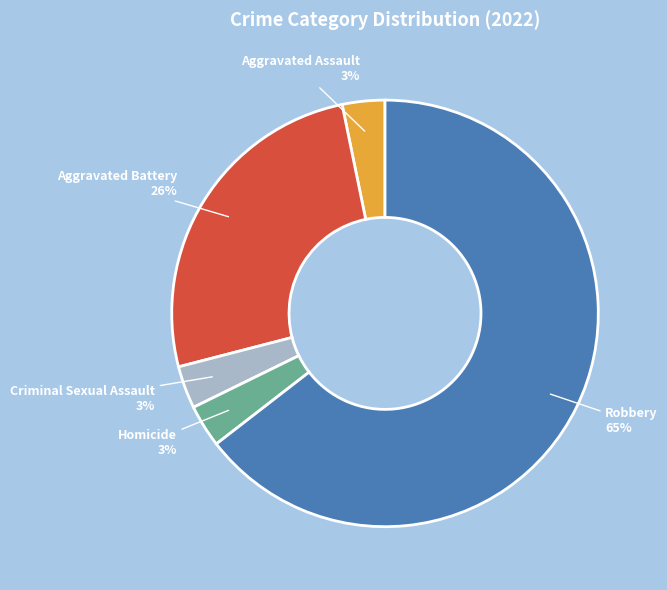

Does Homicide represent more than half of the total?

No